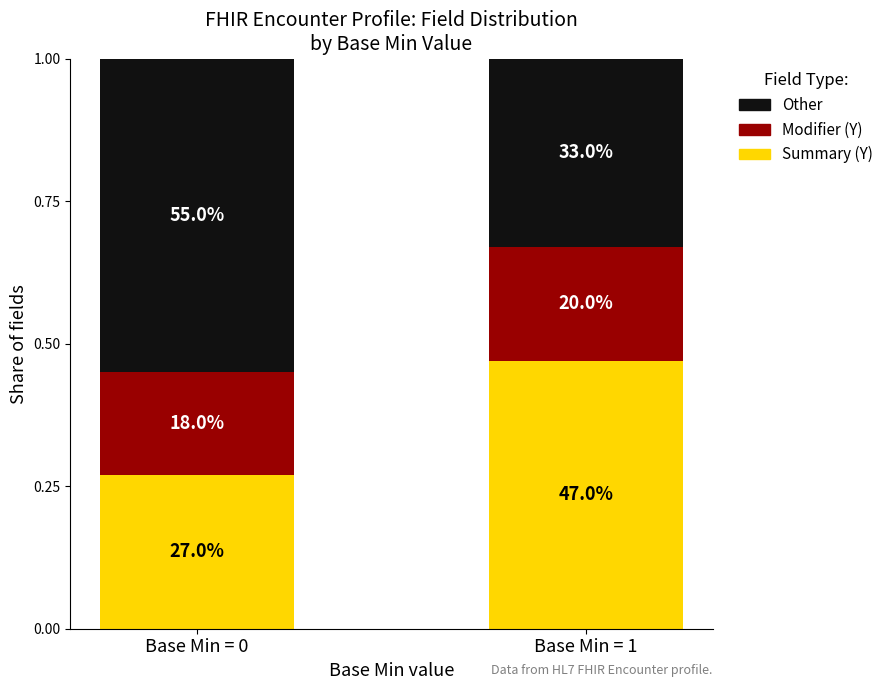

List the series in order of their peak value, lowest first.

Modifier (Y), Summary (Y), Other